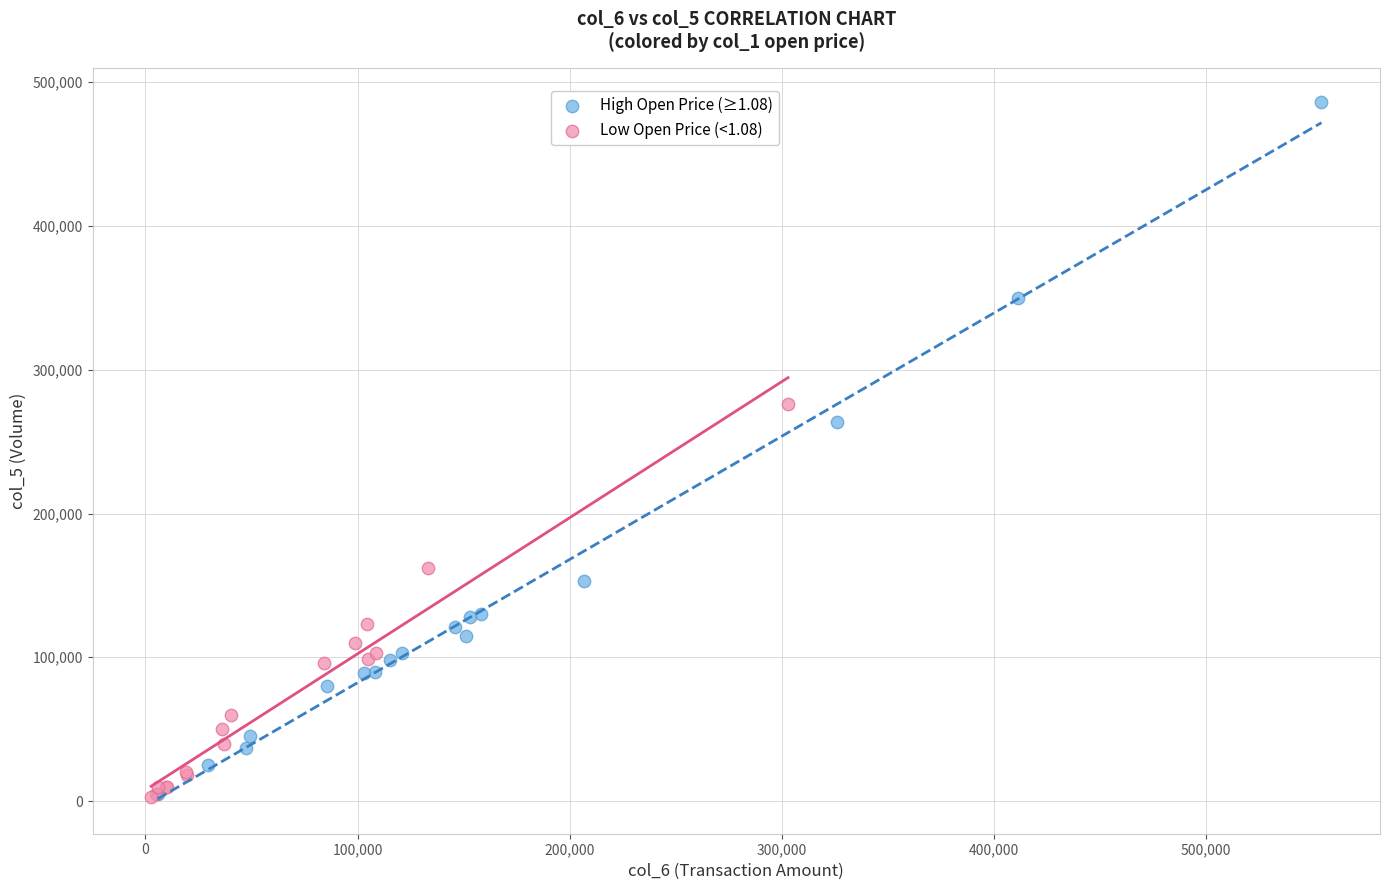

Which series has the widest spread of Y values?

High Open Price (≥1.08)